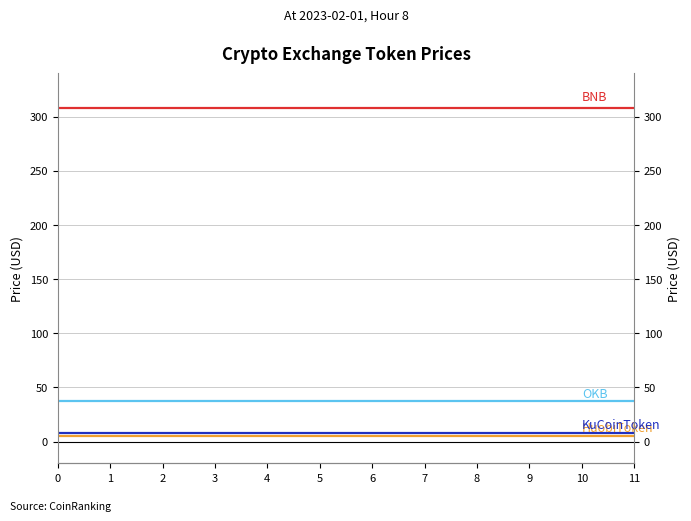

True or false: BNB has more than 2 points higher than both neighbors.

False